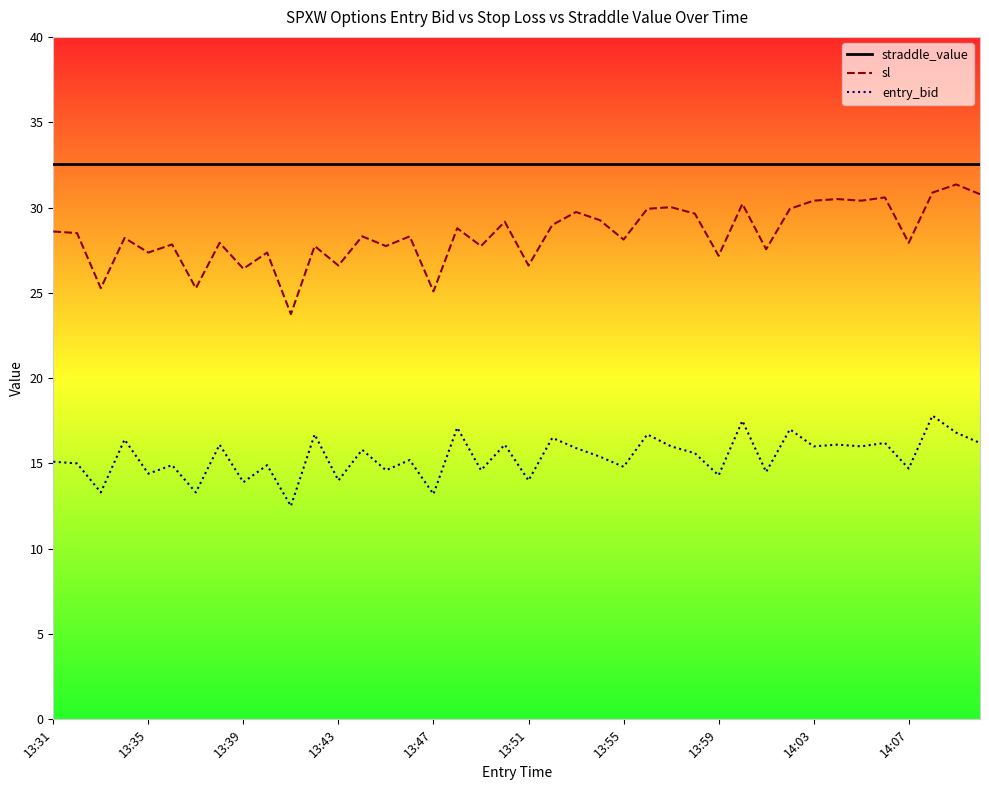

Which series has the largest total across all categories?

straddle_value